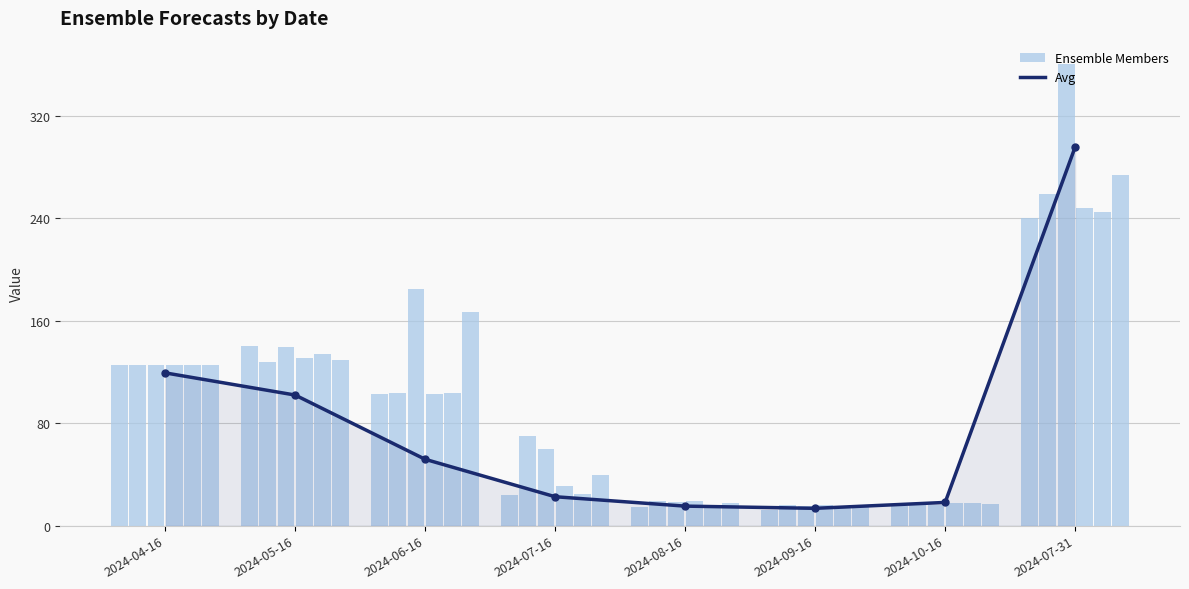

What position from the right is 2024-07-31?

1